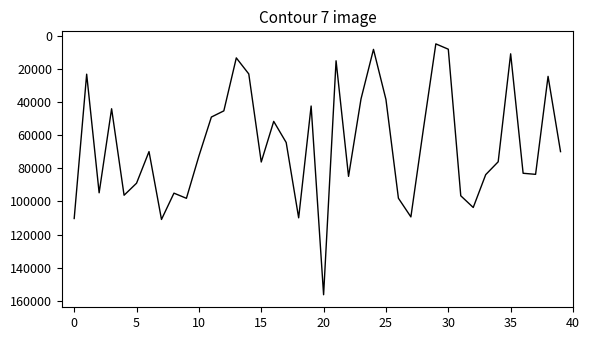

What is the maximum value shown in the chart?

156385